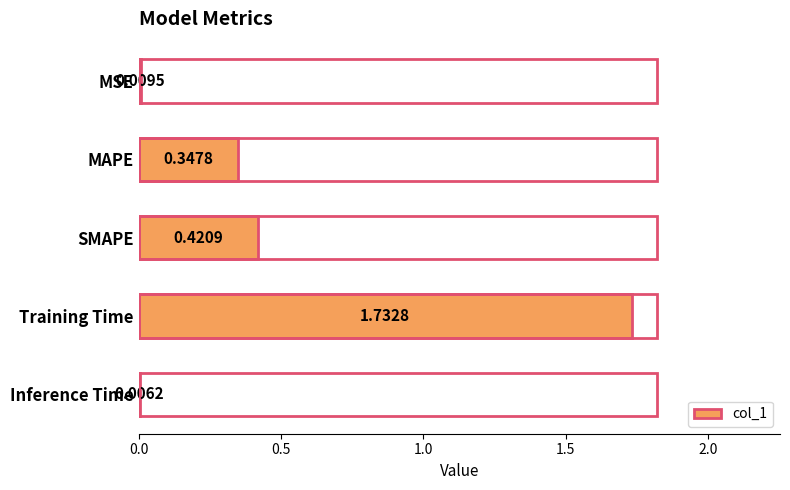

What is the sum of all values?

2.5